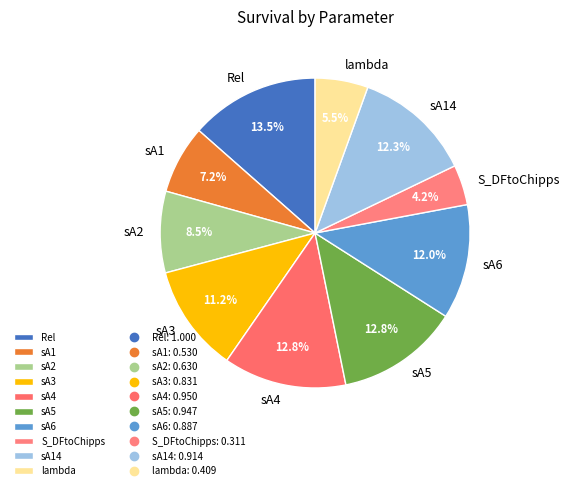

To the nearest percent, what is the average slice percentage?

10%